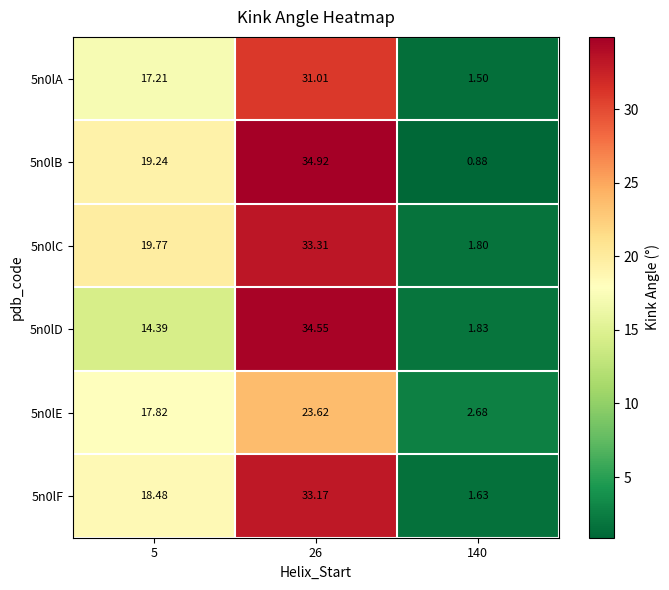

At how many categories does at least one series exceed 12?

2